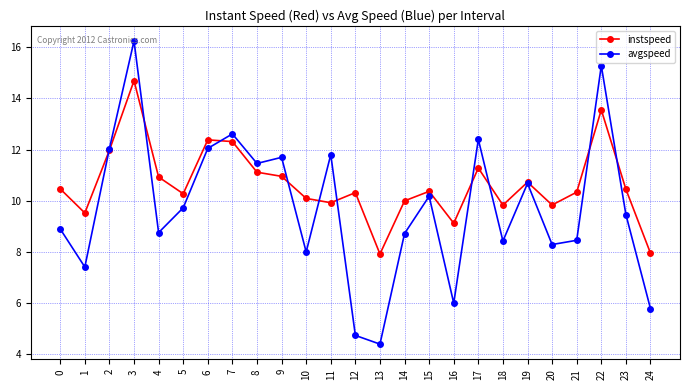

List the series in order of their peak value, highest first.

avgspeed, instspeed